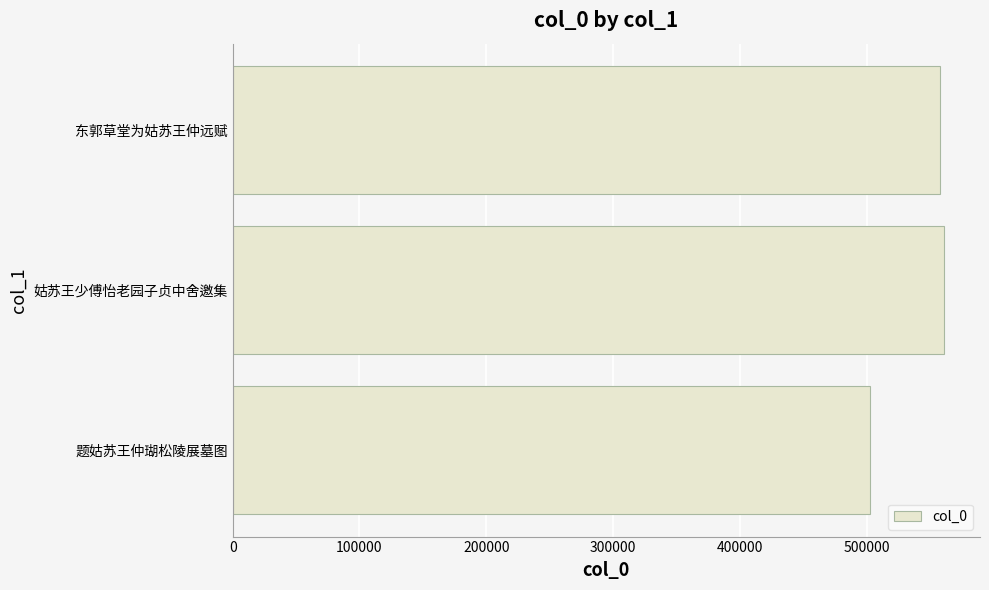

Does the chart contain stacked bars?

No